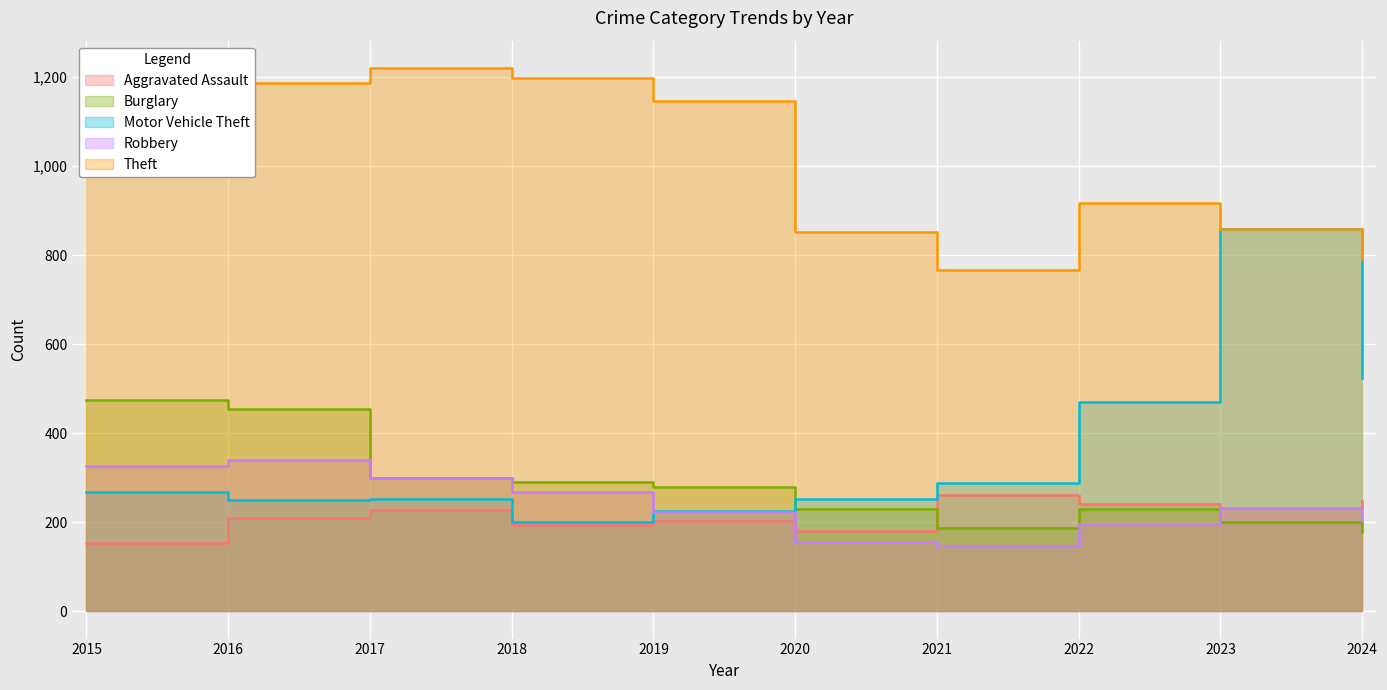

Reading right to left, extract all data points from this chart.

Aggravated Assault: 248	232	242	262	180	202	193	227	209	153
Burglary: 178	200	230	188	231	280	291	299	455	475
Motor Vehicle Theft: 525	858	471	289	252	226	201	252	250	268
Robbery: 204	233	196	146	155	223	268	300	341	327
Theft: 791	858	917	767	853	1146	1199	1221	1187	1113